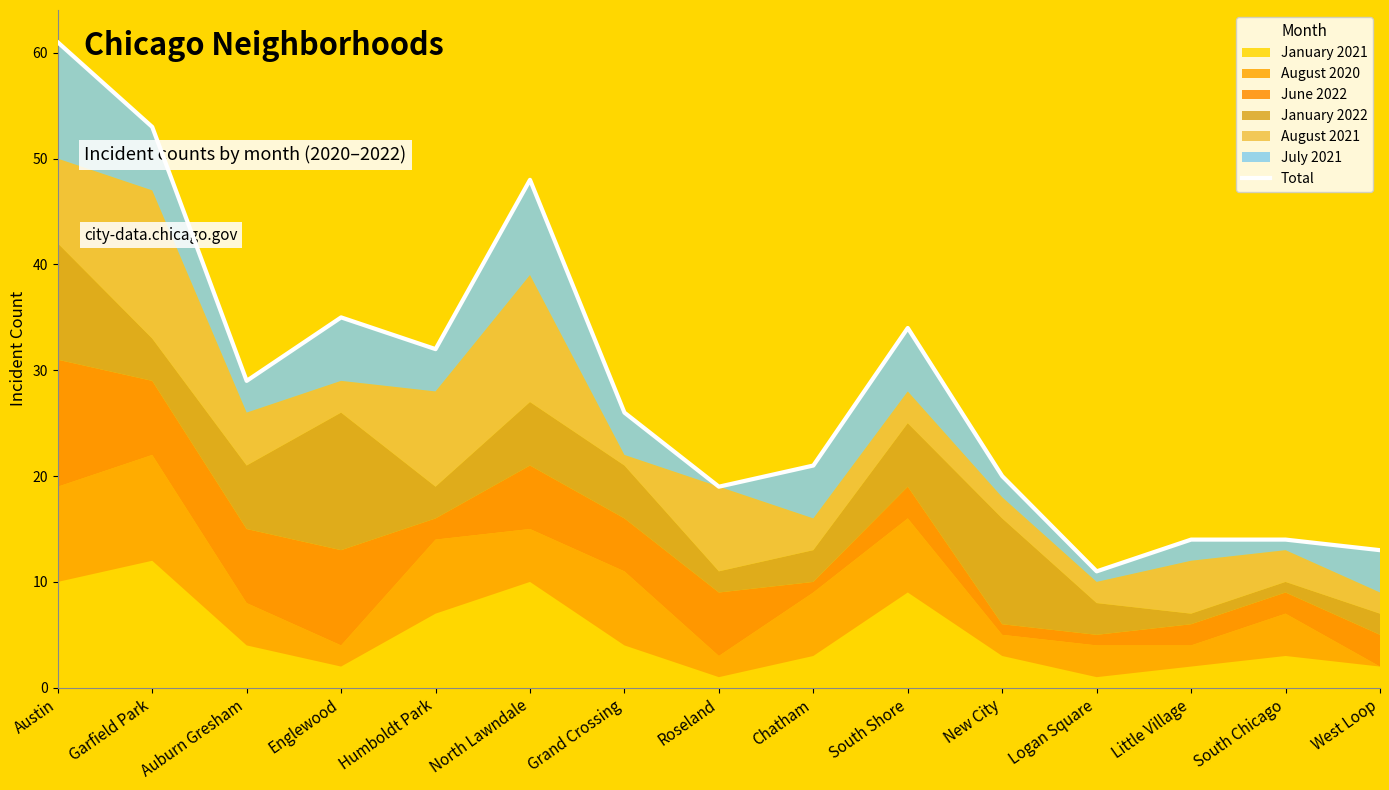

How many points are higher than both their immediate neighbors (excluding endpoints)?

3